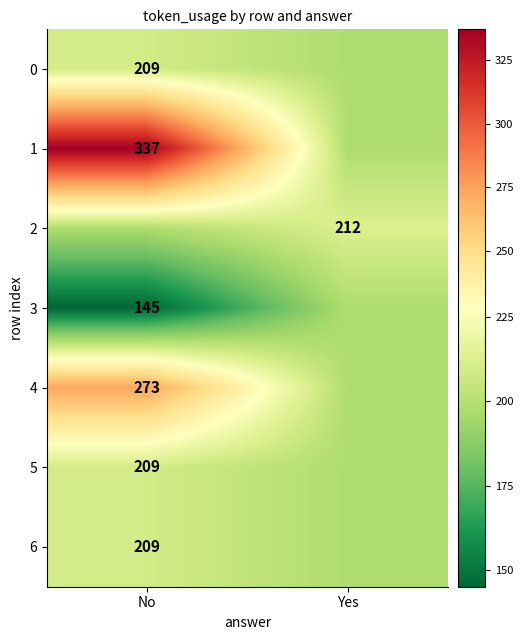

Is the value of 6 at No greater than the value of 4 at No?

No